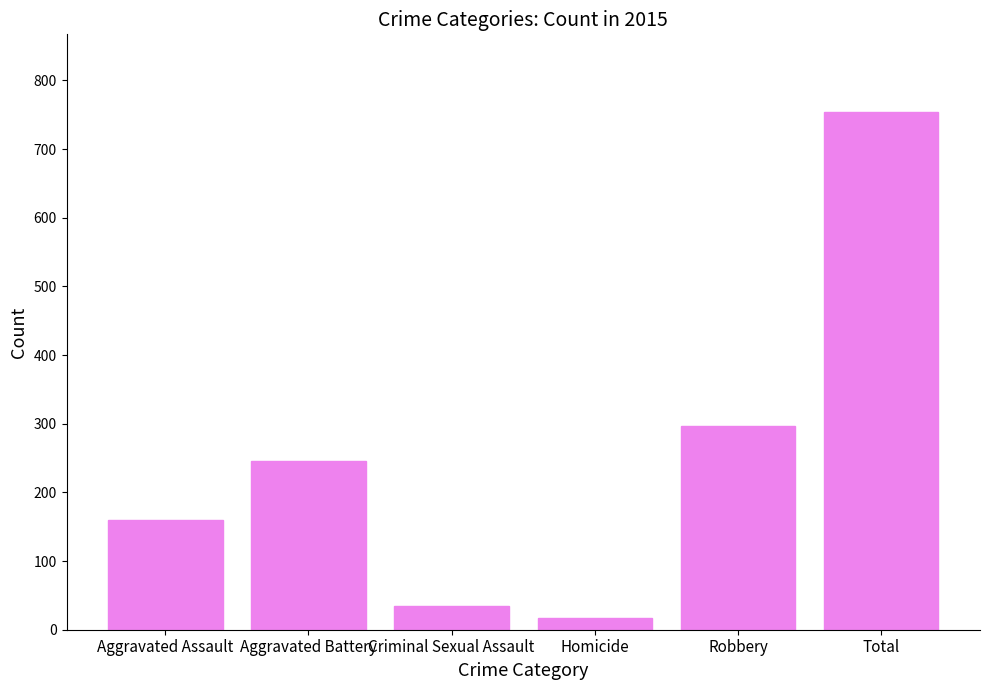

Does the chart contain stacked bars?

No